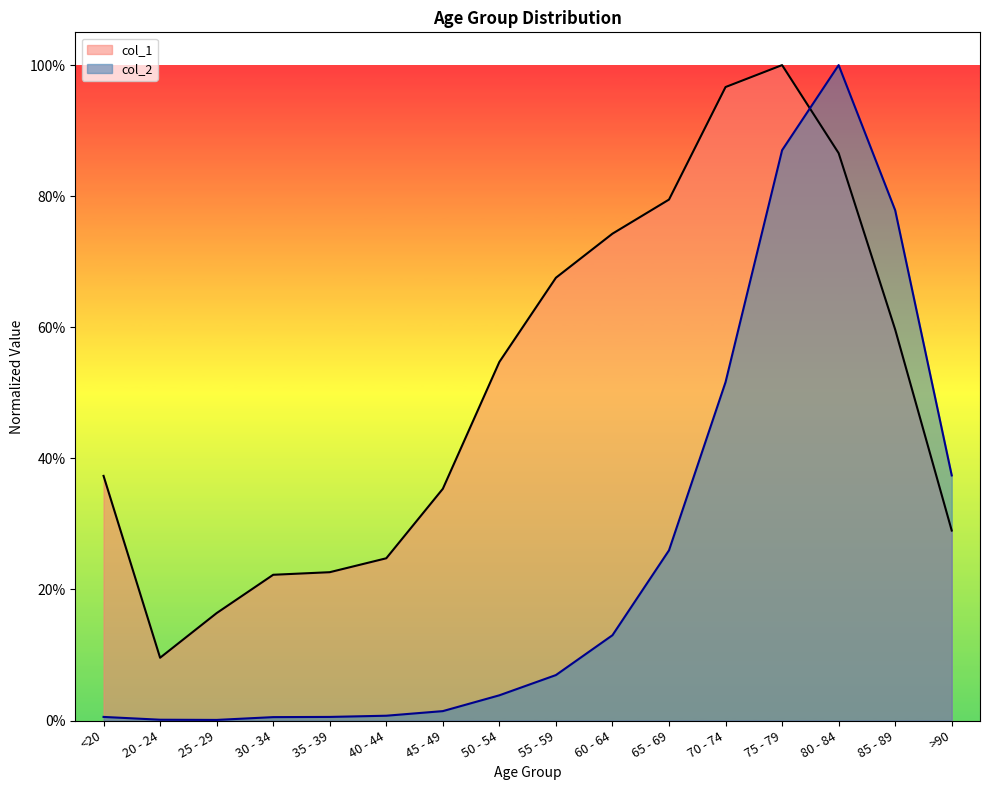

Between which two adjacent categories do col_2 and col_1 first intersect?

75 - 79 and 80 - 84